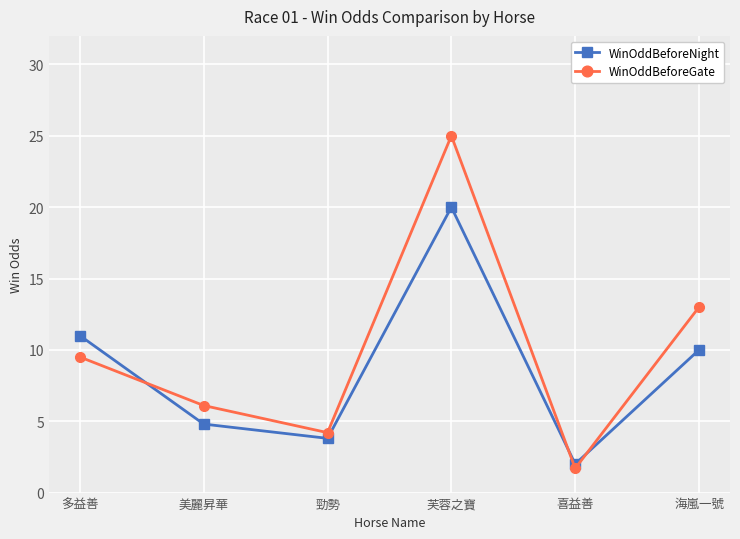

What is the maximum value for WinOddBeforeNight?

20.0